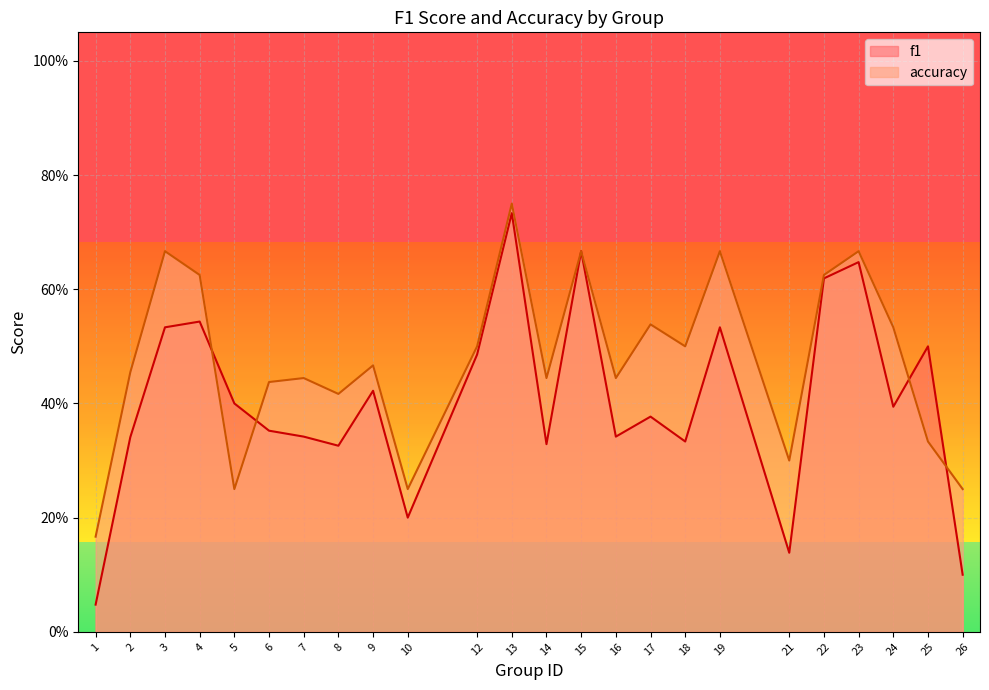

What is the maximum value shown in the chart?

0.8